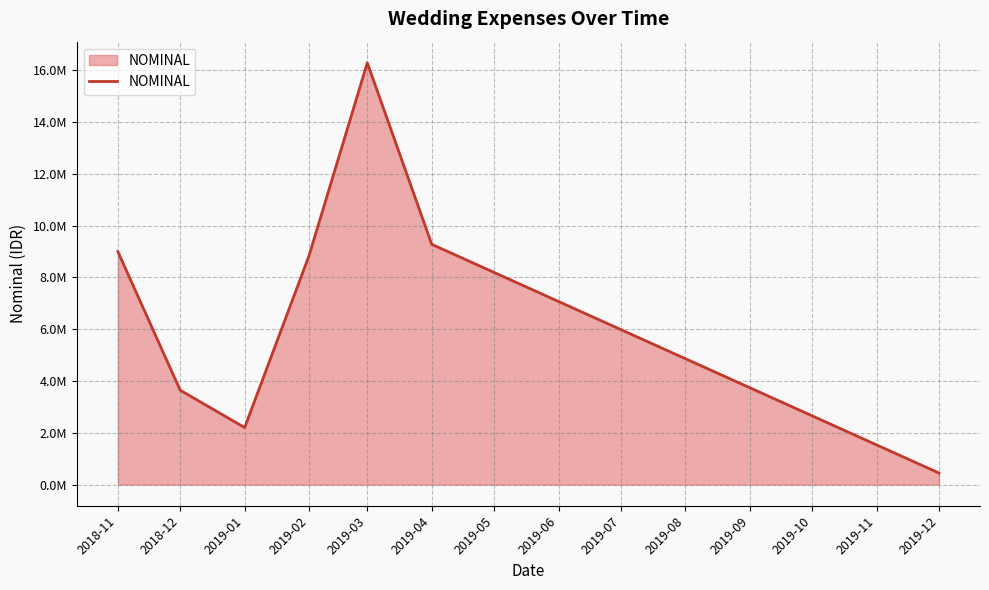

How many points are lower than both their immediate neighbors (excluding endpoints)?

1